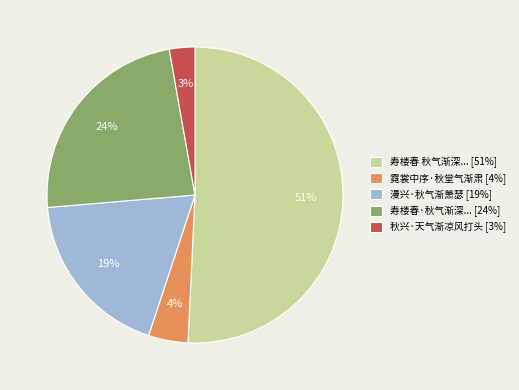

What is the smallest slice in the pie chart?

秋兴·天气渐凉风打头 [3%]